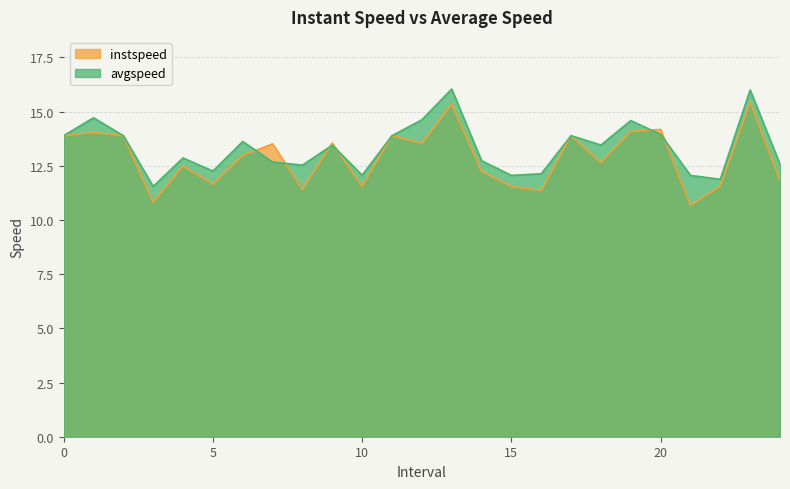

What are all the series names shown in the legend?

instspeed, avgspeed